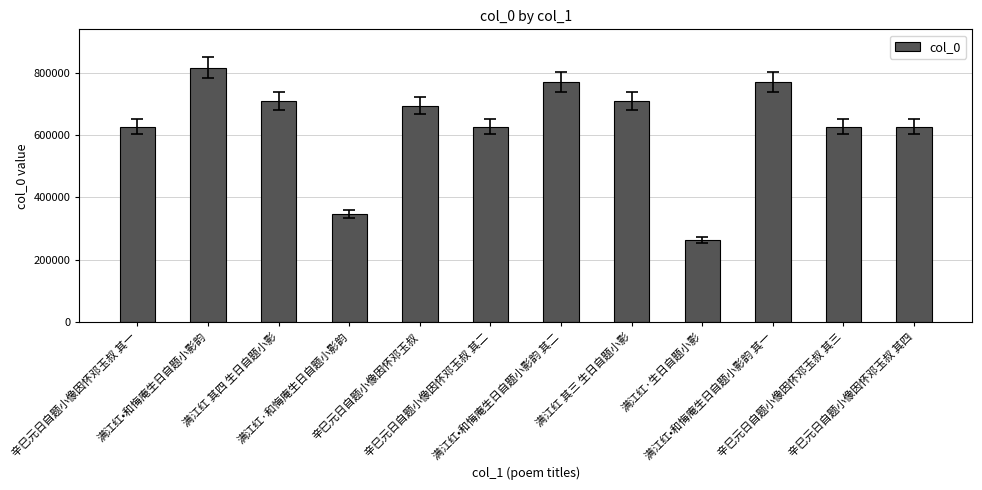

What is the sum of all values?

7586505